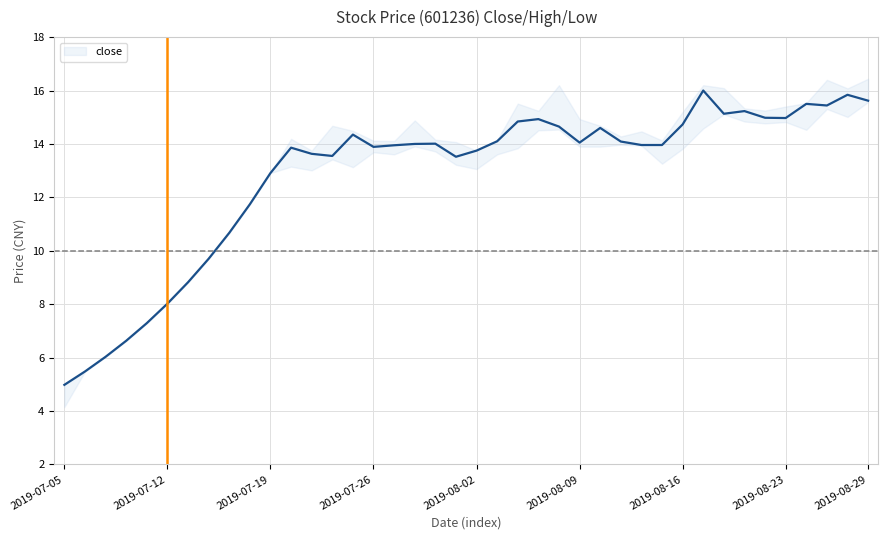

What is the sum of all values?

513.4